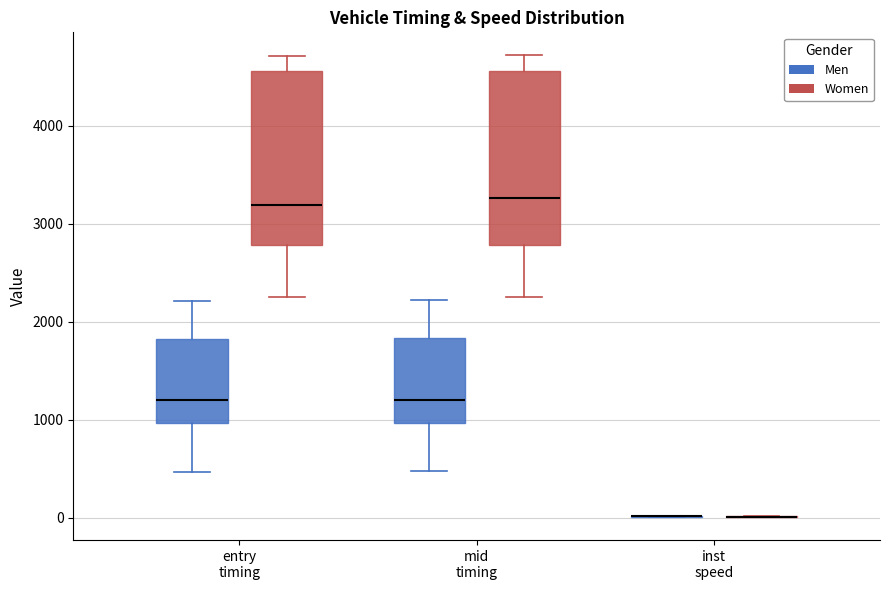

Reading left to right, transcribe this box plot: for each box, give where its median line is, the range the box spans, and where its two whiskers end, as read against the y-axis. The values are not printed on the chart, so give them approximately, as read against the axis.

entry timing (Men): median 1200, box 1000 to 1800, whiskers 500 to 2200
entry timing (Women): median 3200, box 2800 to 4600, whiskers 2200 to 4700
mid timing (Men): median 1200, box 1000 to 1800, whiskers 500 to 2200
mid timing (Women): median 3300, box 2800 to 4600, whiskers 2300 to 4700
inst speed (Men): box collapsed to a line at 0, whiskers 0 to 0
inst speed (Women): box collapsed to a line at 0, whiskers 0 to 0